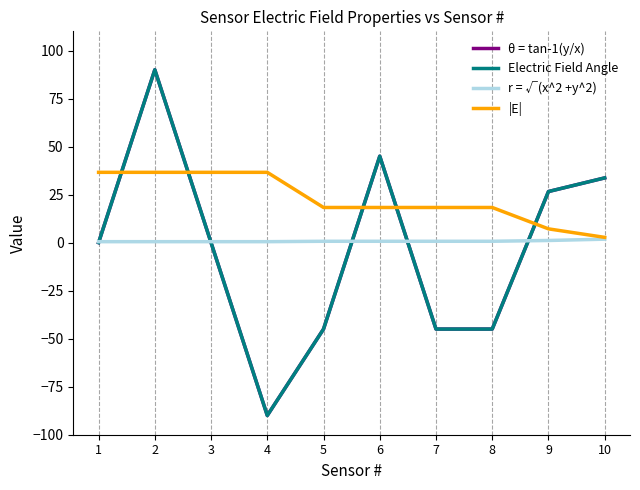

What is the maximum value for |E|?

36.6